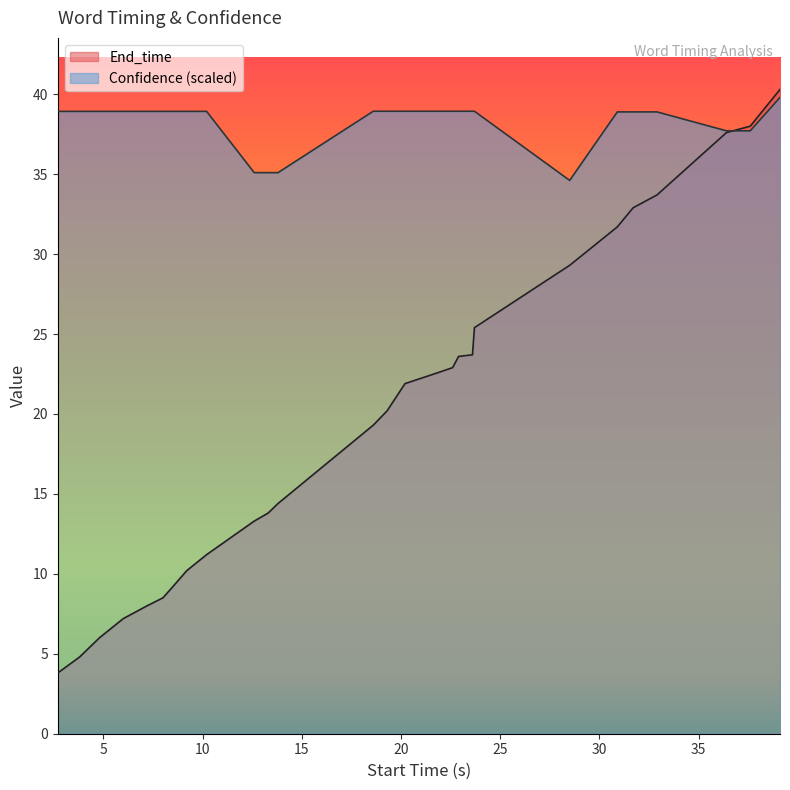

How many distinct data groups are displayed?

2